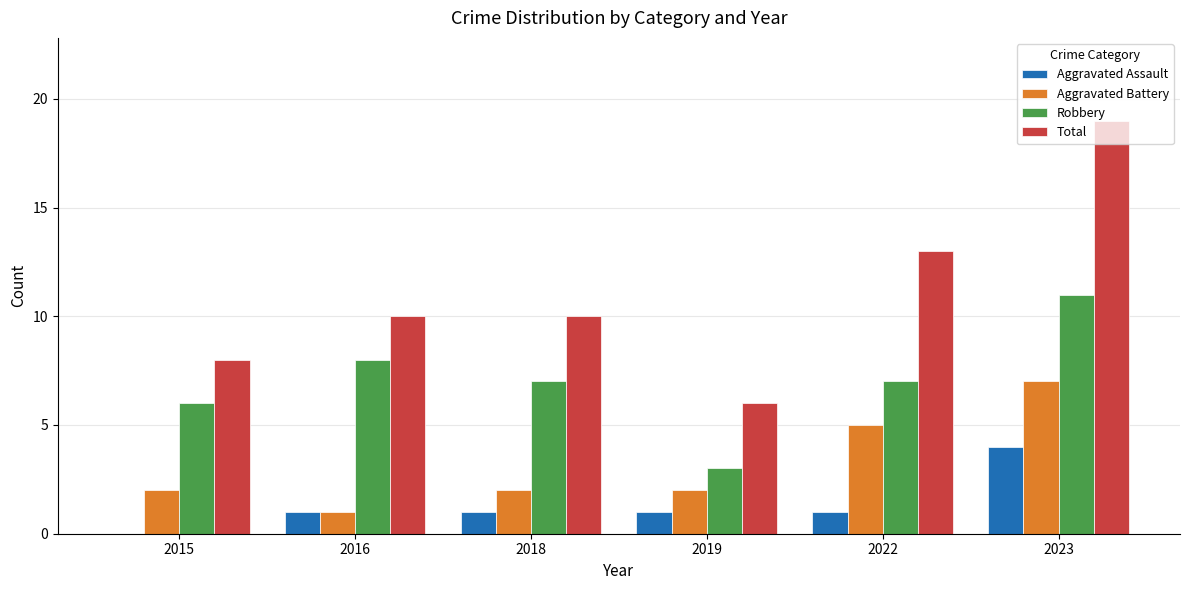

What is the sum of all Total values?

66